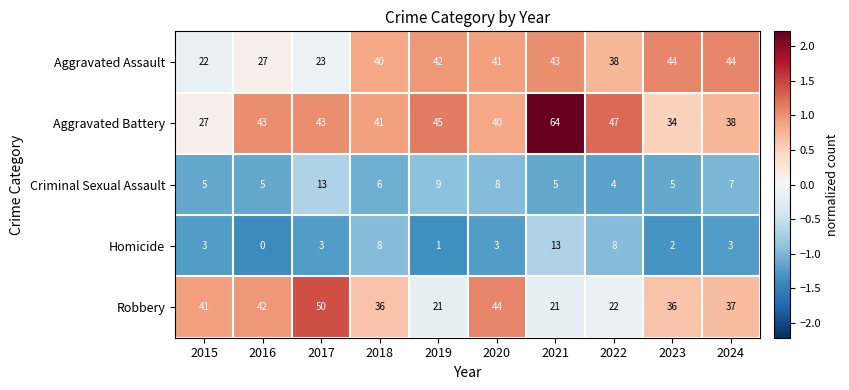

What is the average value of the Homicide series?

4